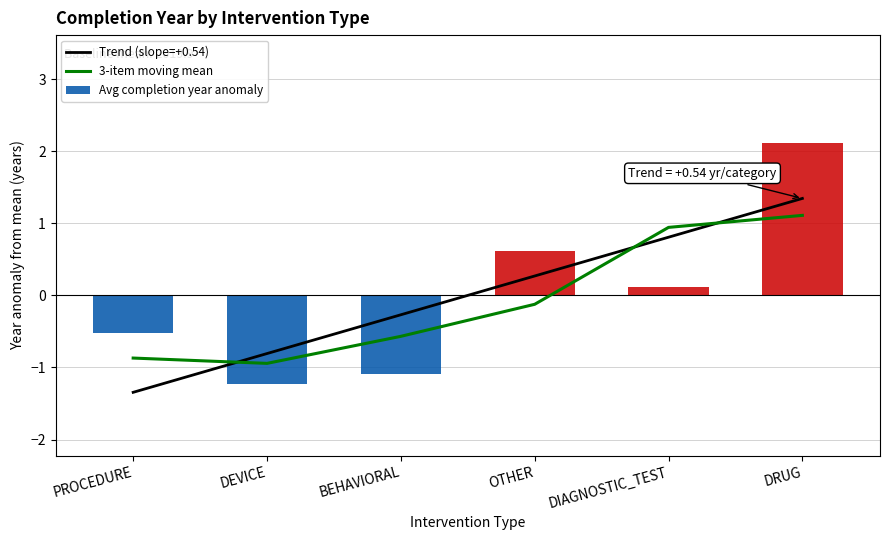

How many negative values does the Avg completion year anomaly series have?

3